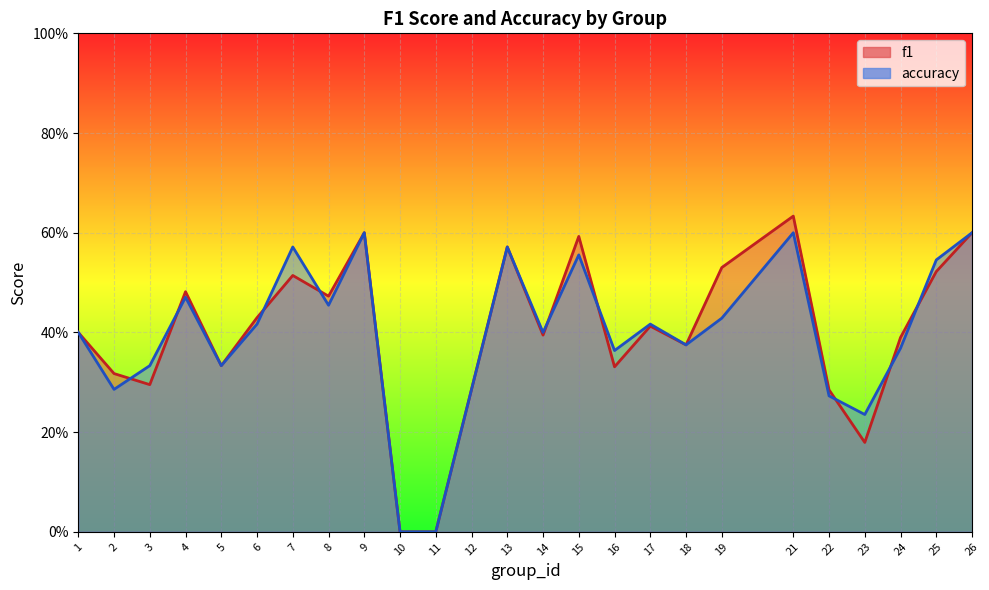

The accuracy series shows 0.4 at 10. True or false?

False